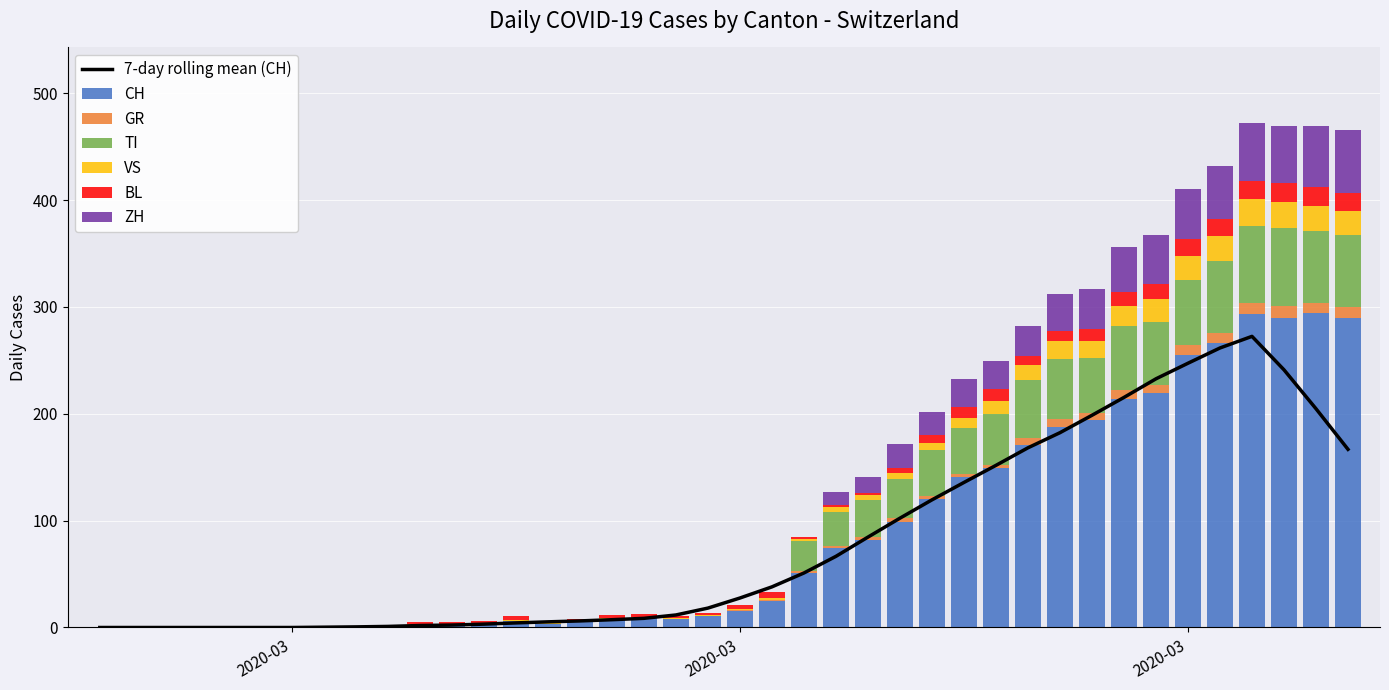

Is it true that BL equals 10 at 2020-03-31?

False